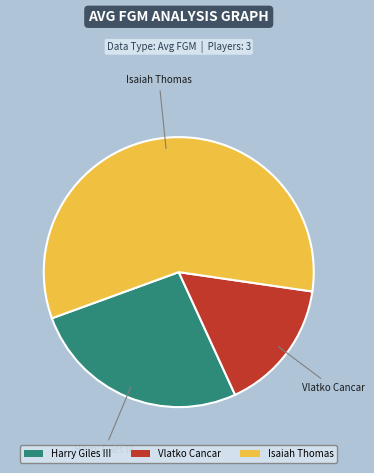

Is the sum of Vlatko Cancar and Harry Giles III greater than half?

No